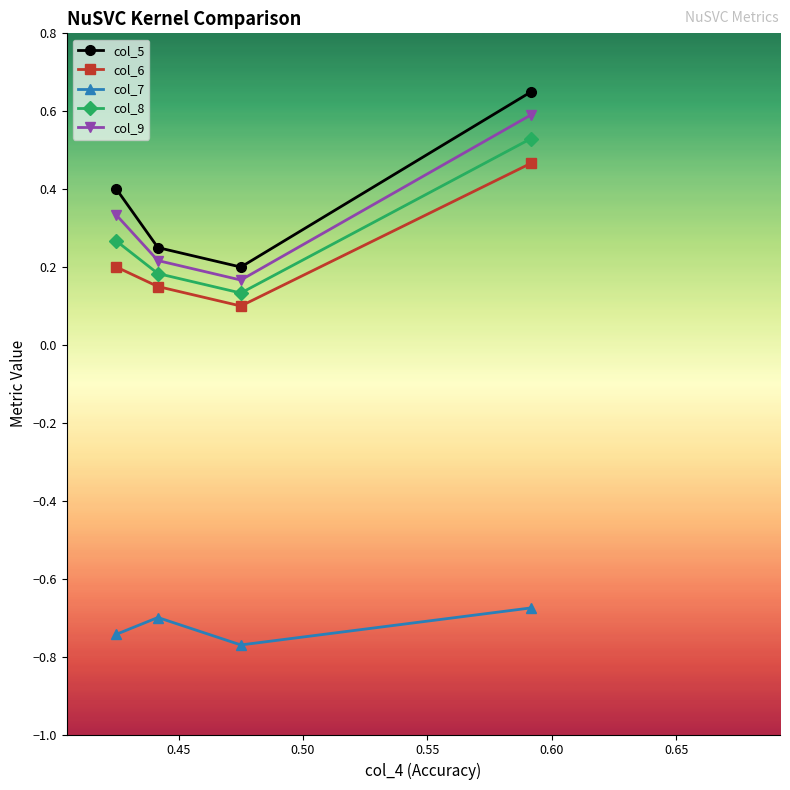

In col_7, how many points are higher than both neighbors (excluding endpoints)?

1